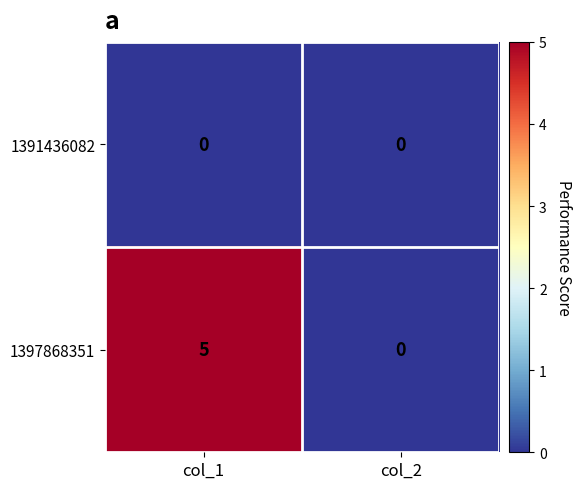

What is the sum of the 1397868351 values at col_2 and col_1?

5